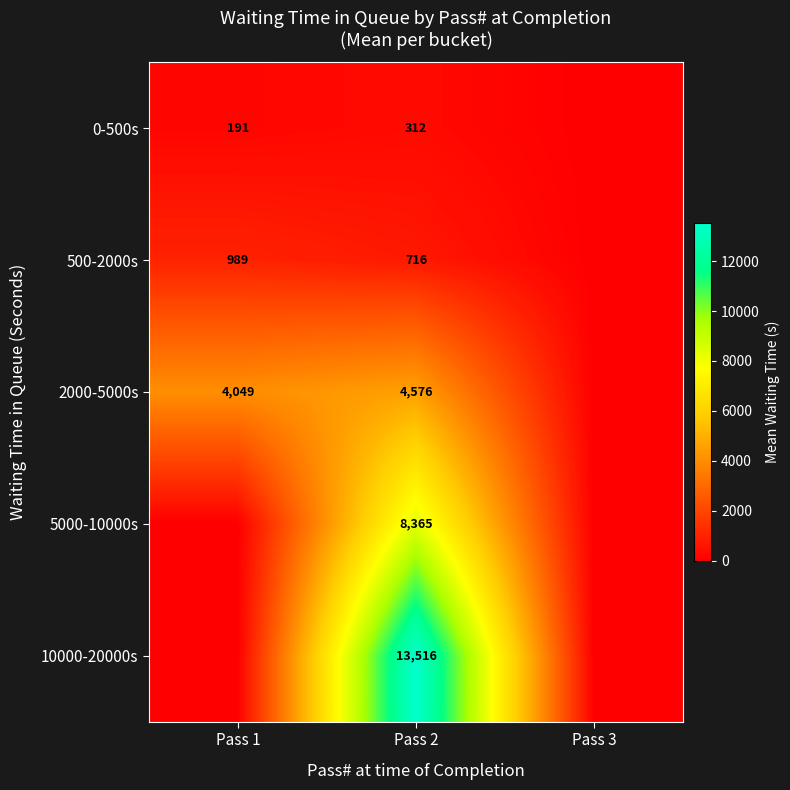

Count the number of data series in this chart.

5